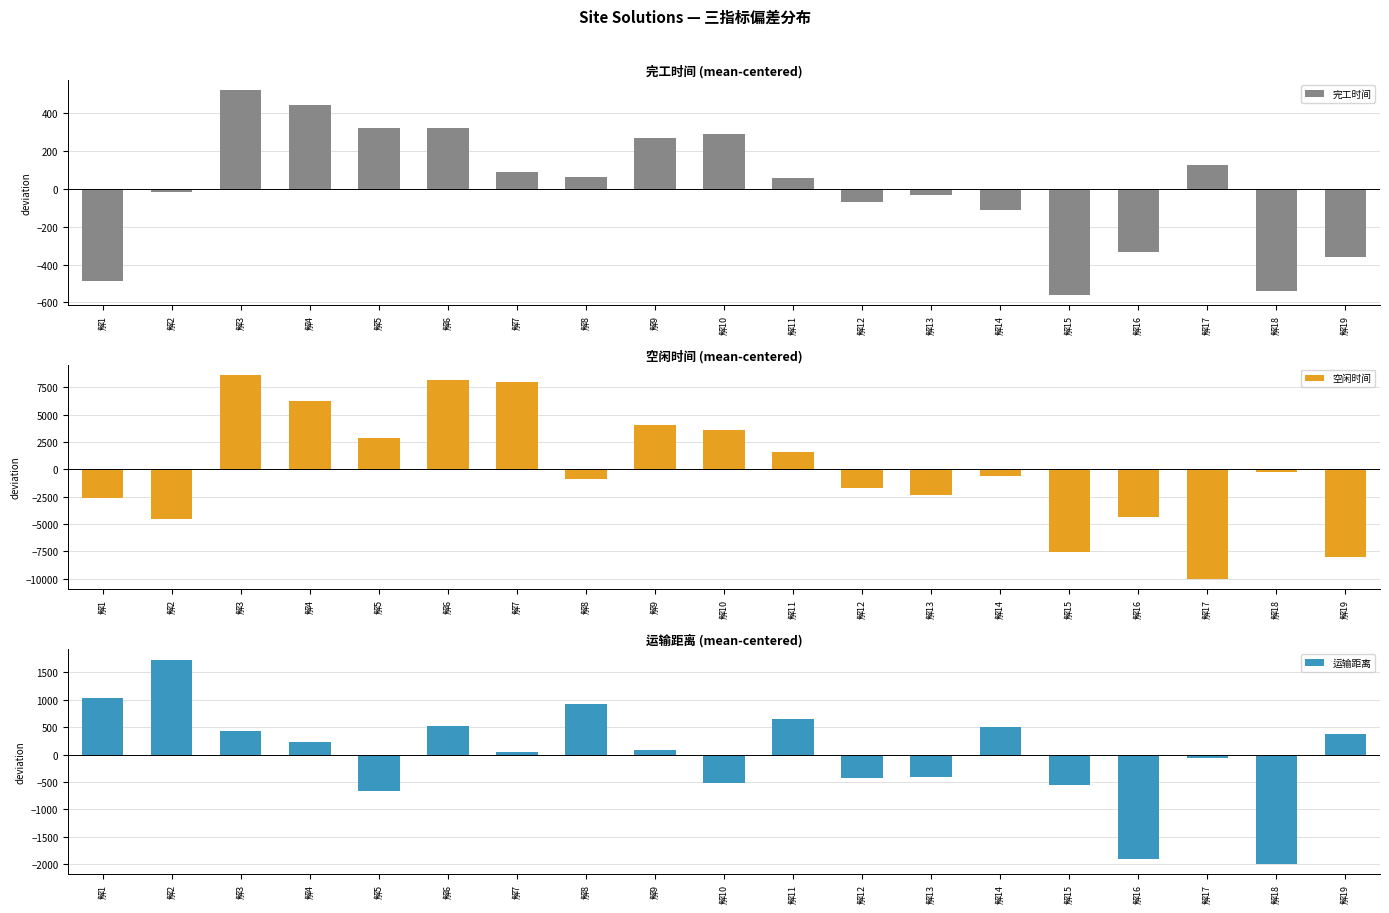

List the labels in order of 完工时间 value, smallest first.

解15, 解18, 解1, 解19, 解16, 解14, 解12, 解13, 解2, 解11, 解8, 解7, 解17, 解9, 解10, 解6, 解5, 解4, 解3